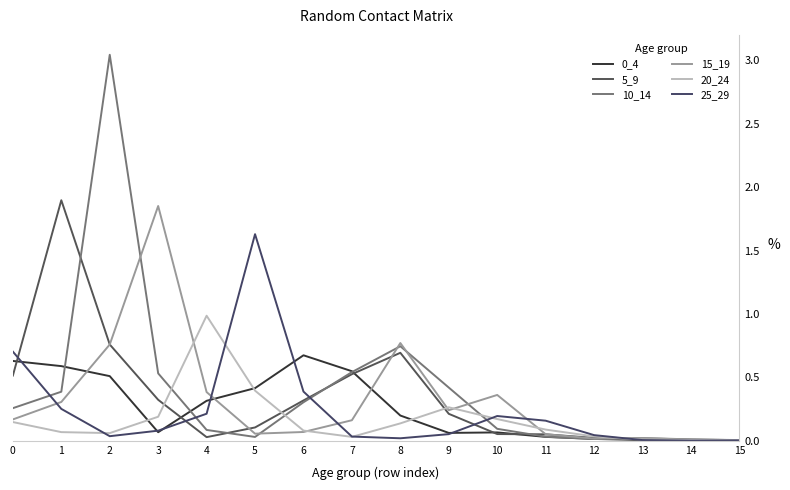

What is the value of the 15_19 point at the 9th from the left?

0.8